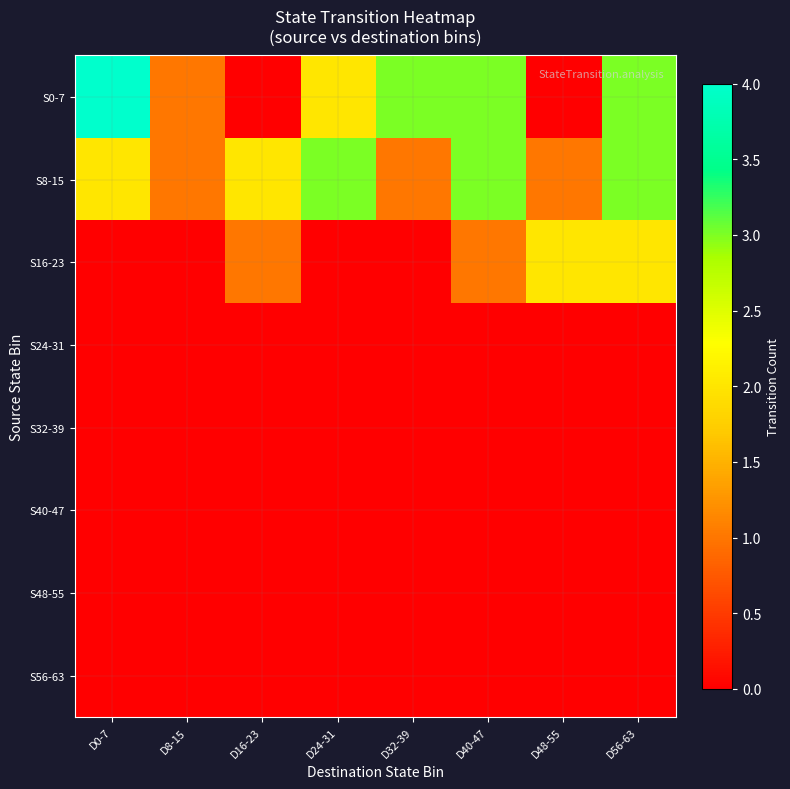

Count the number of data series in this chart.

8